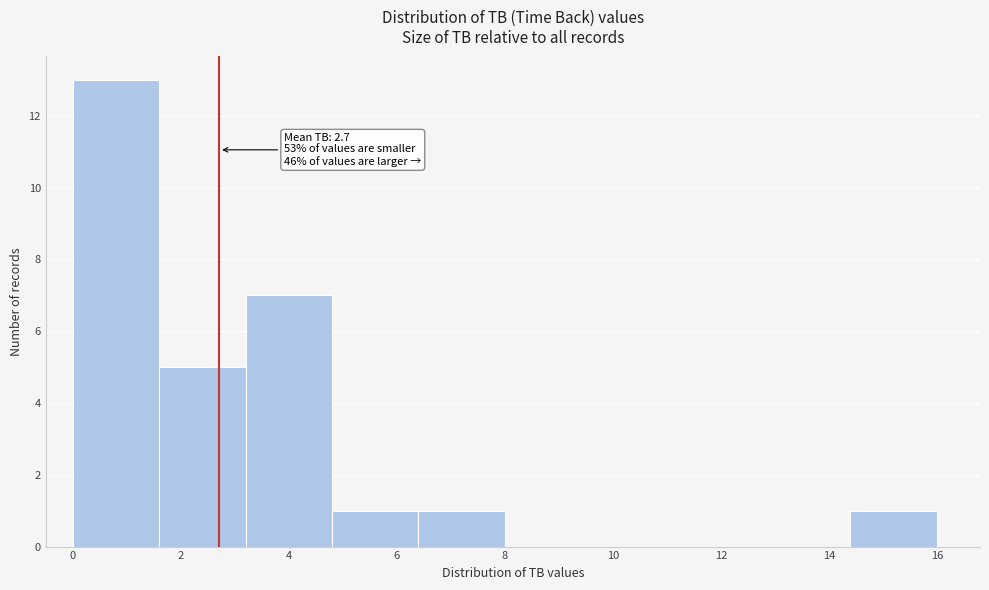

Over which range of the x-axis is the bar tallest?

0.0 to 1.6